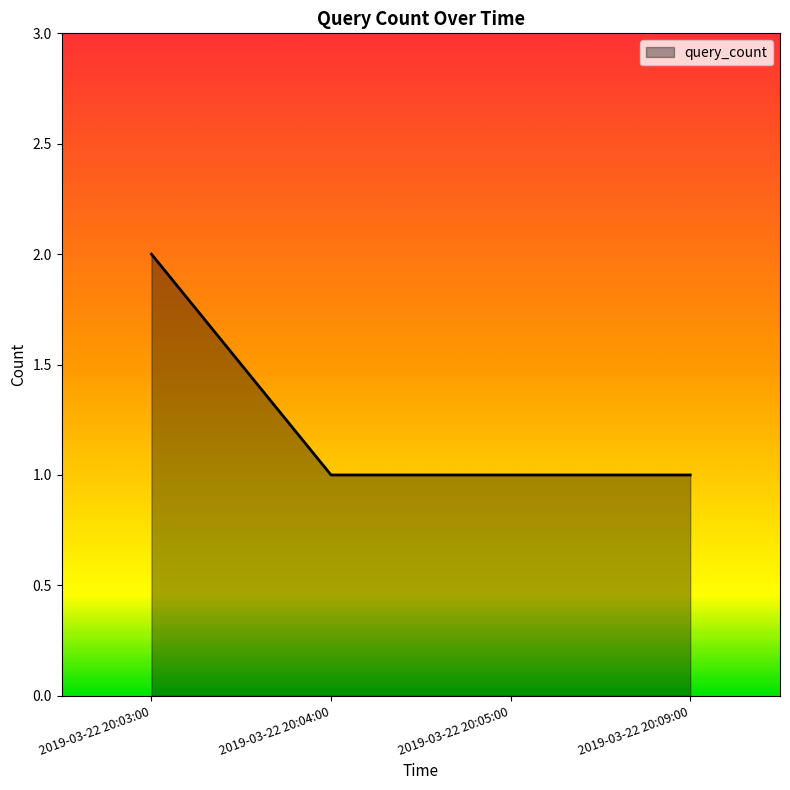

The value at 2019-03-22 20:09:00 is 1. True or false?

True